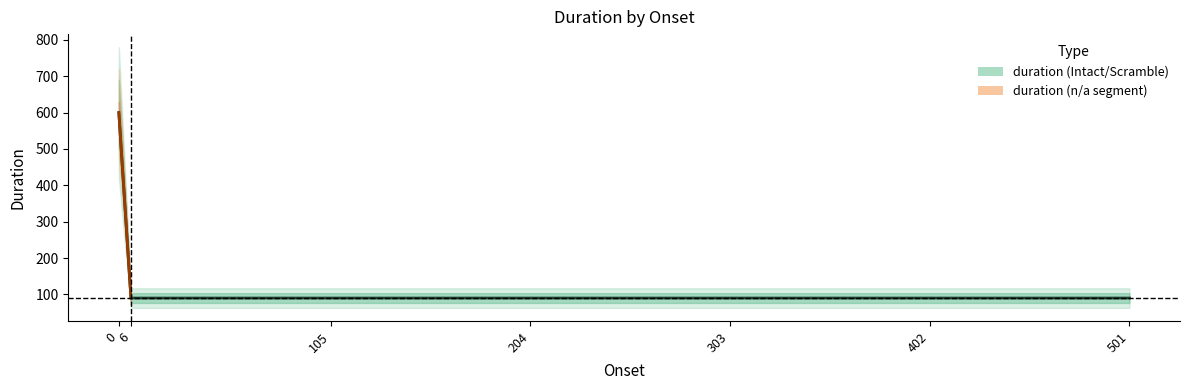

The chart shows a value of 90 at 402. True or false?

True